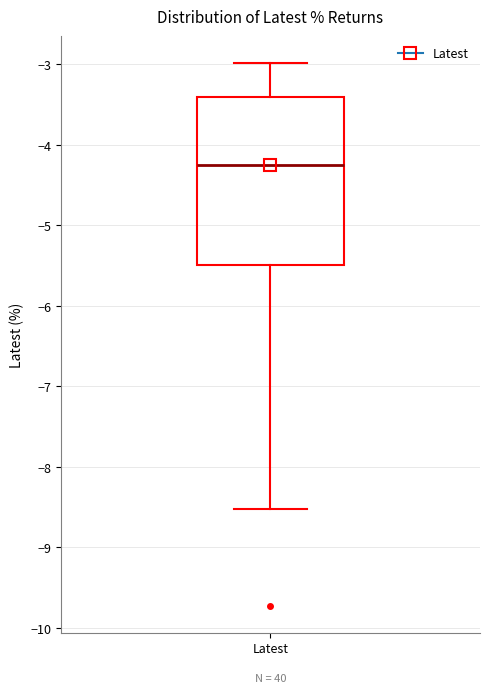

Transcribe this box plot: give where the median line is, the range the box spans, and where the two whiskers end, as read against the y-axis. The values are not printed on the chart, so give them approximately, as read against the axis.

median -4.2, box -5.5 to -3.4, whiskers -8.5 to -3.0